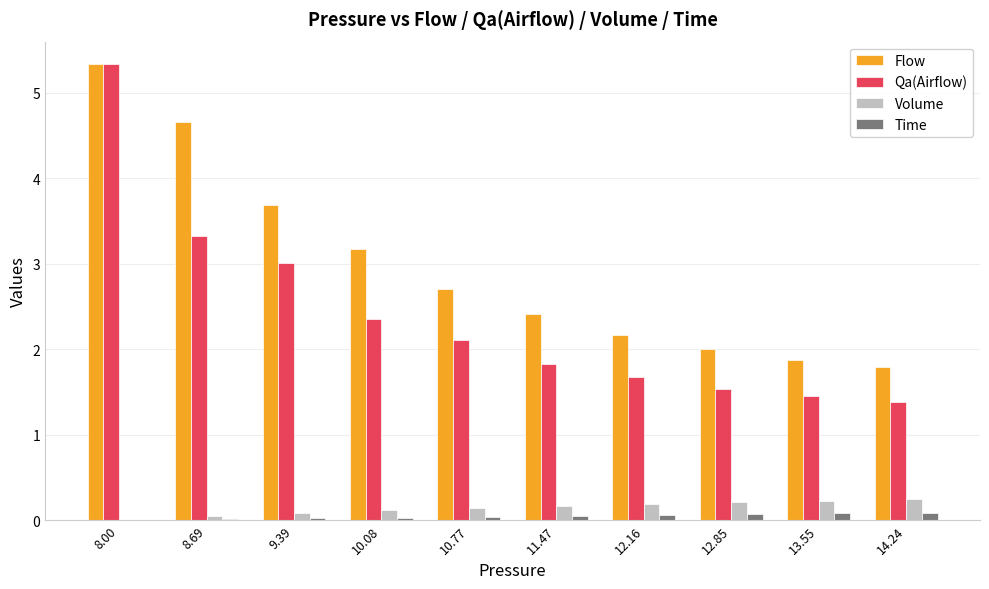

What is the sum of all Time values?

0.5